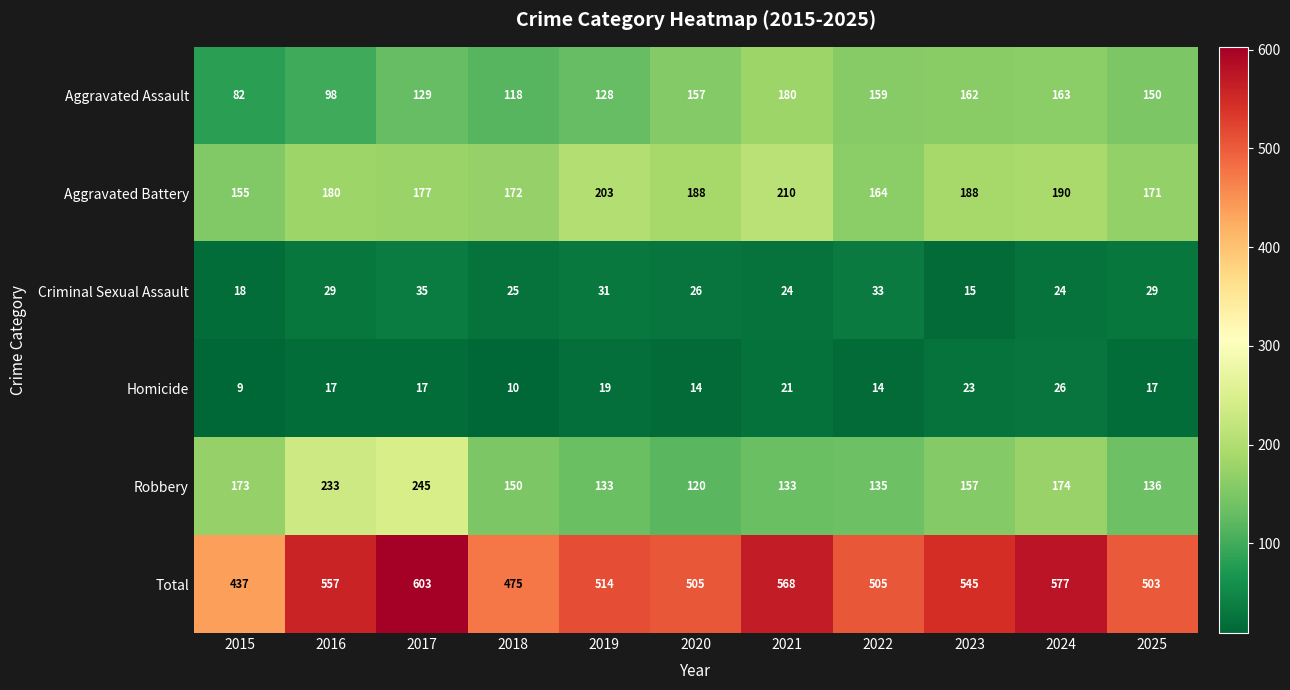

Is it true that Aggravated Battery equals 188 at 2023?

True